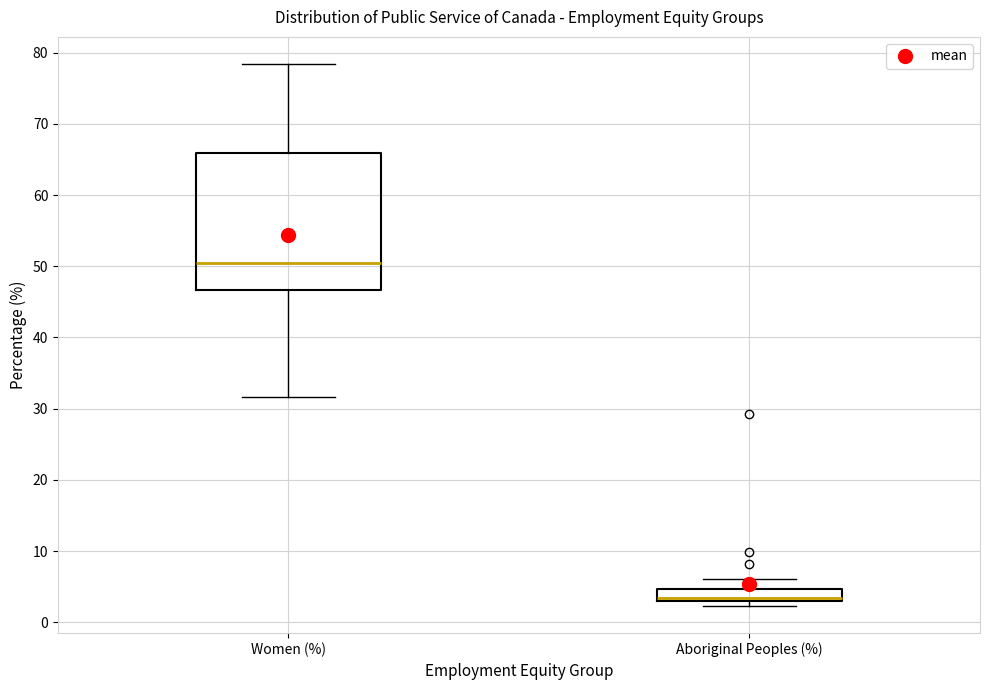

Reading left to right, transcribe this box plot: for each box, give where its median line is, the range the box spans, and where its two whiskers end, as read against the y-axis. The values are not printed on the chart, so give them approximately, as read against the axis.

Women (%): median 50, box 47 to 66, whiskers 32 to 78
Aboriginal Peoples (%): median 3 (just above the box's lower edge), box 3 to 5, whiskers 2 to 6